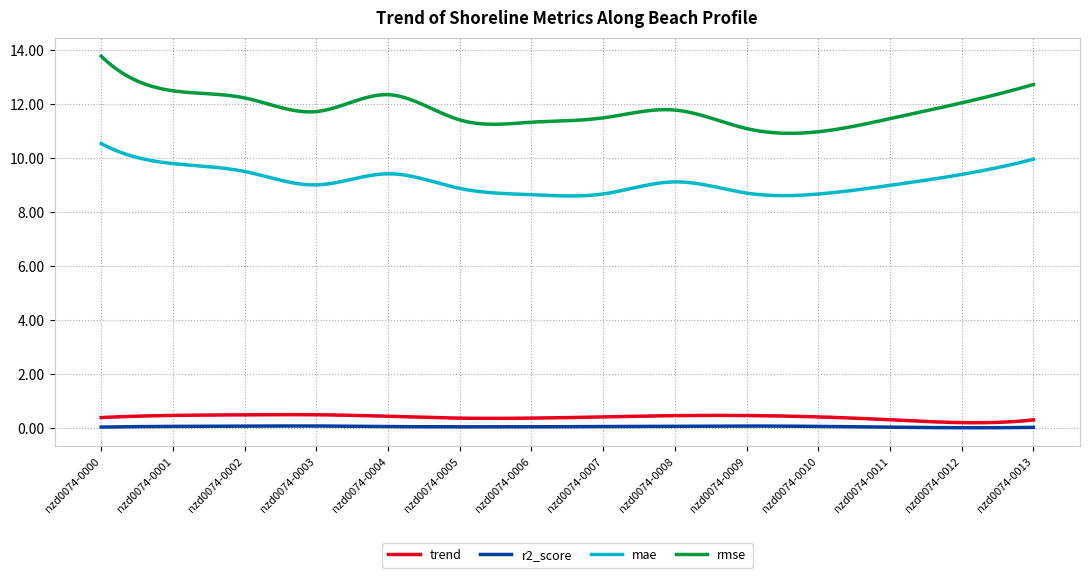

Which series has the largest range (max minus min)?

rmse